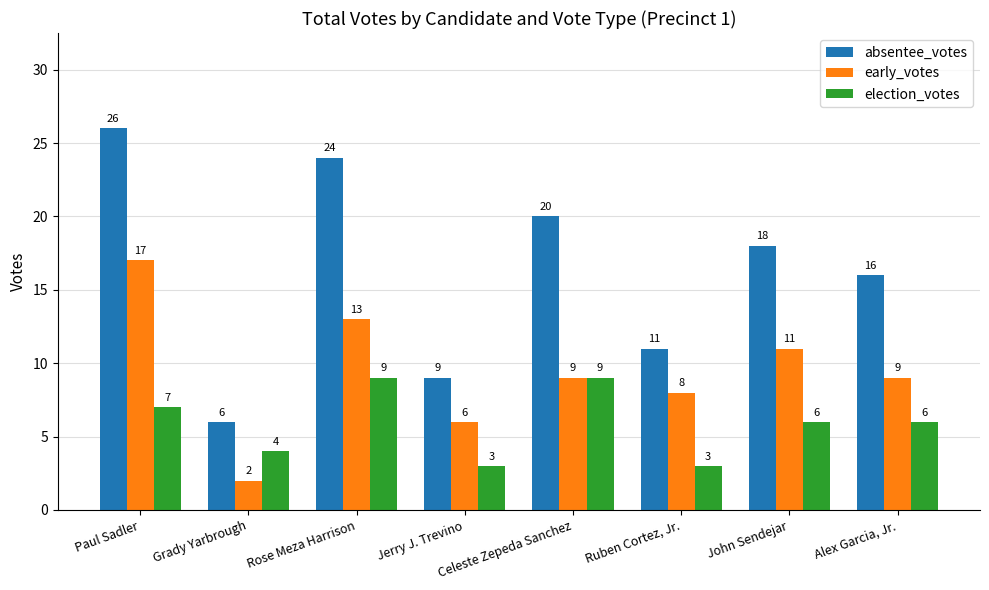

List the series in order of their overall mean, lowest first.

election_votes, early_votes, absentee_votes